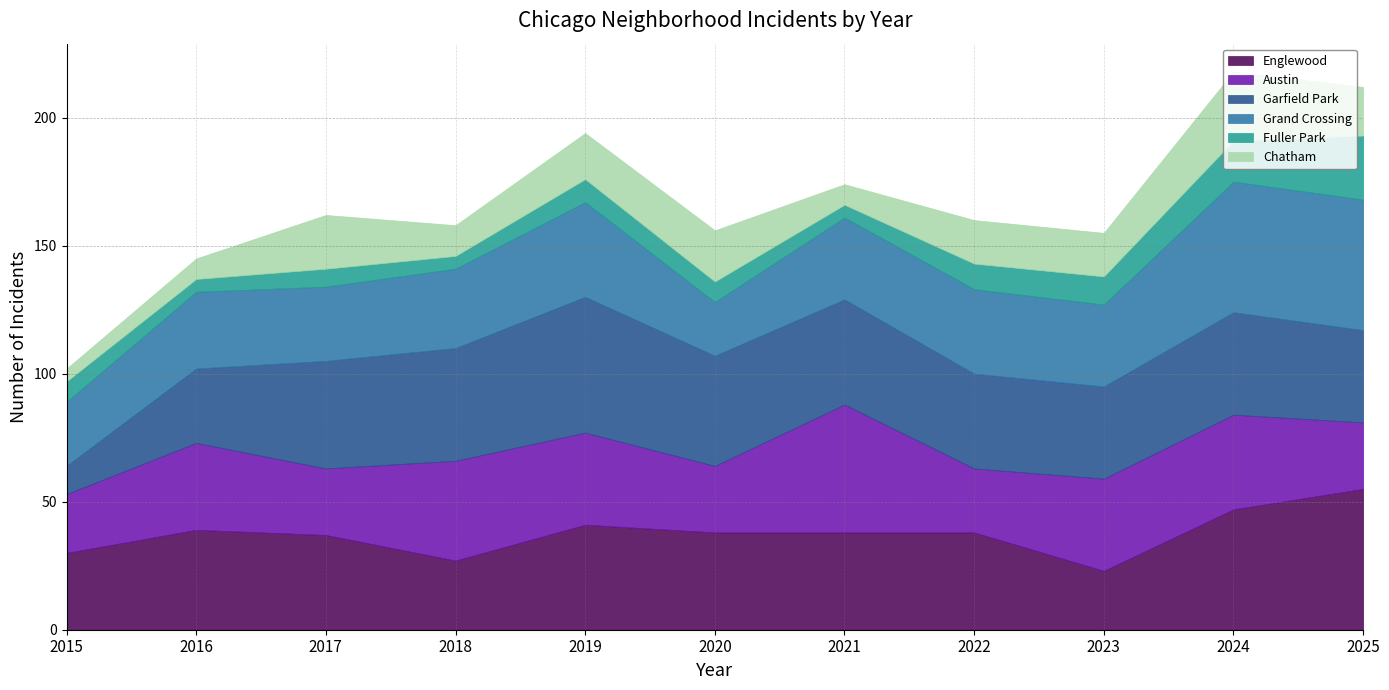

Does the chart have visible grid lines?

Yes